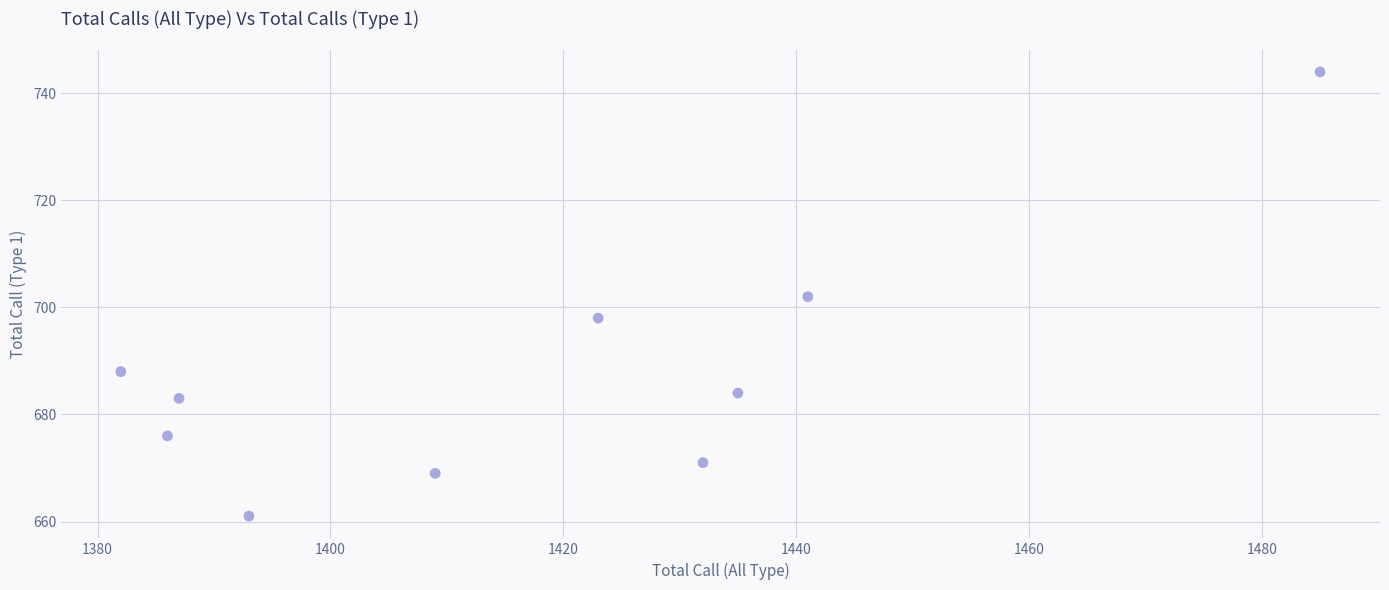

What is the average Y value?

688